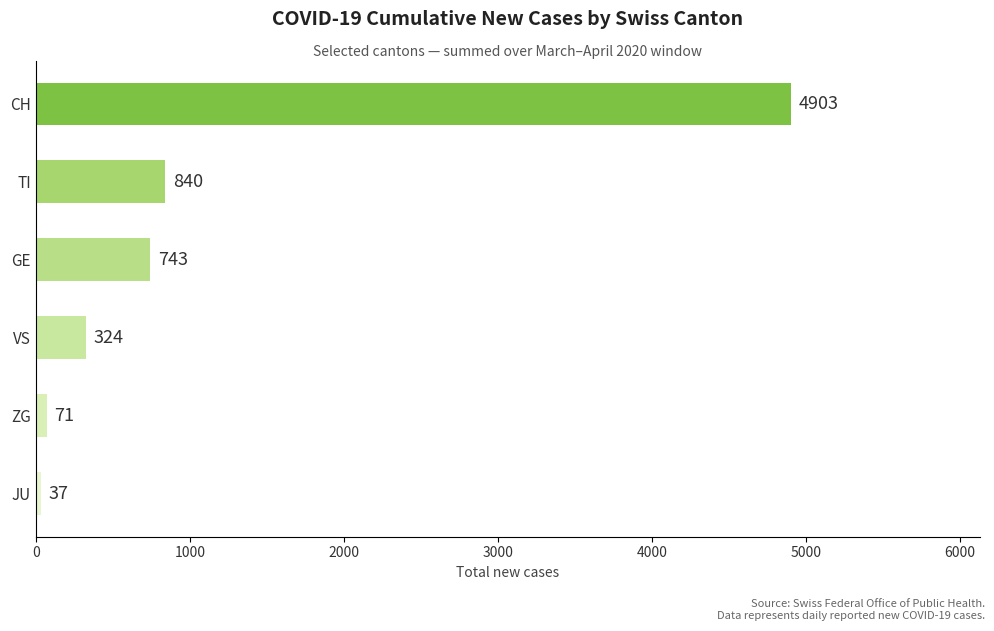

Reading top to bottom, what are all the values shown in this chart?

CH=4903	TI=840	GE=743	VS=324	ZG=71	JU=37